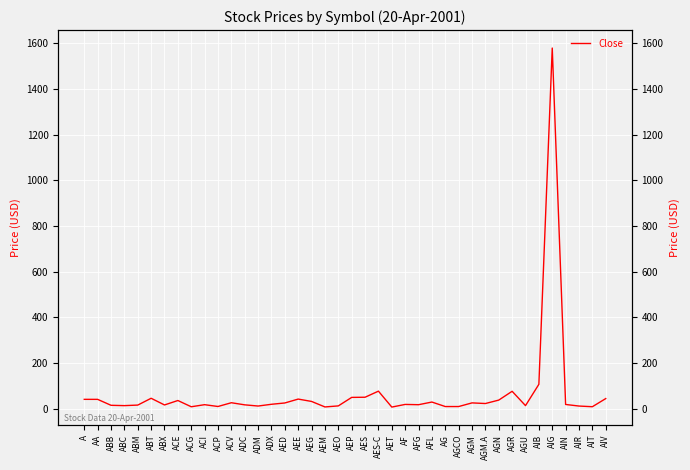

Where does the data first go above 18?

A